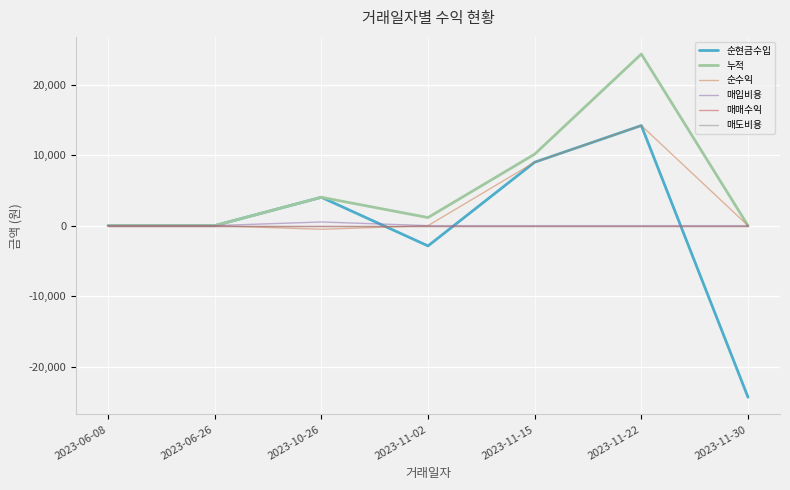

Which series has the largest total across all categories?

누적